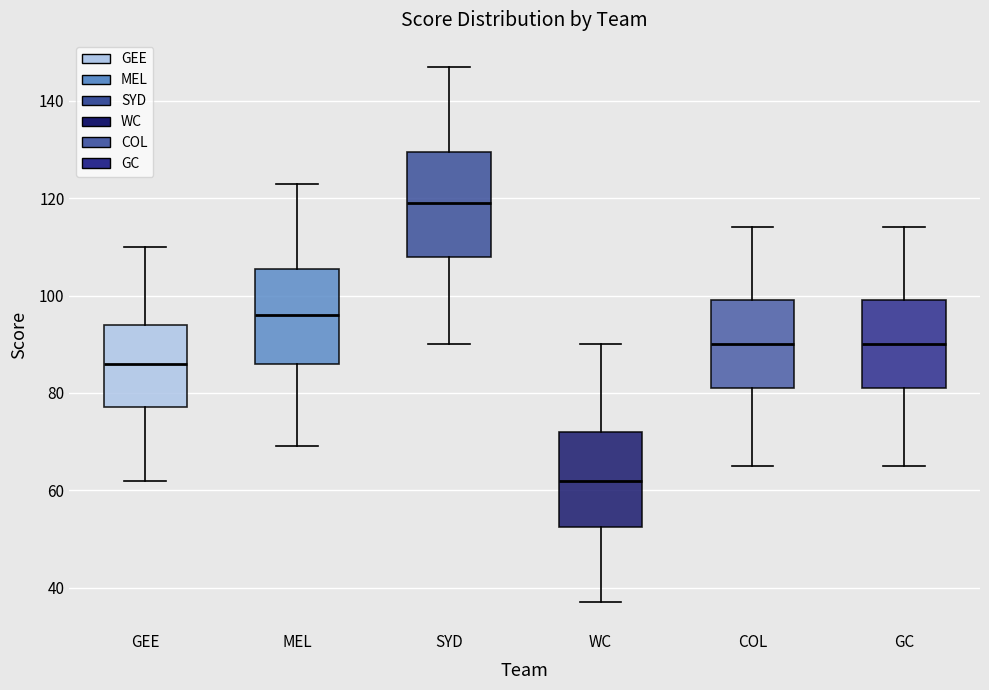

Where is the lower edge of the box for GC on the y-axis? The values are not printed on the chart, so give them approximately, as read against the axis.

82